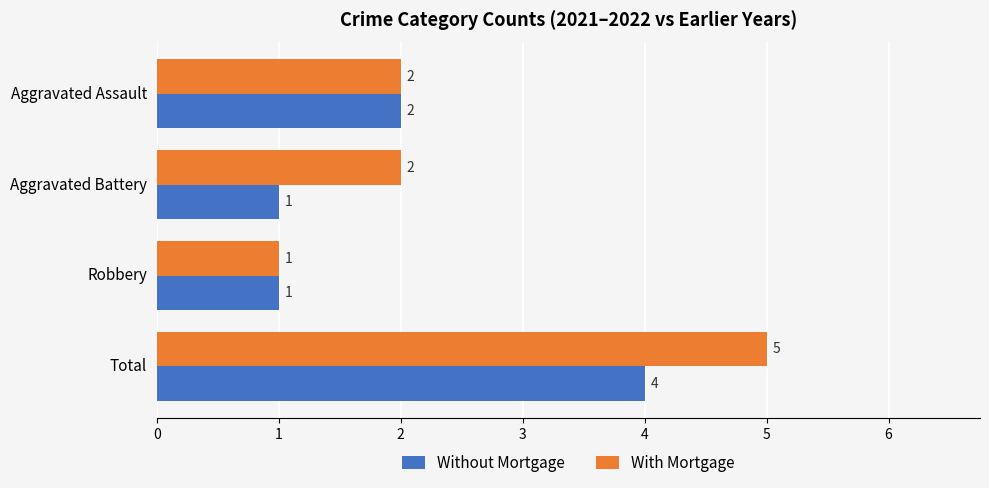

Which series has the largest total across all categories?

With Mortgage